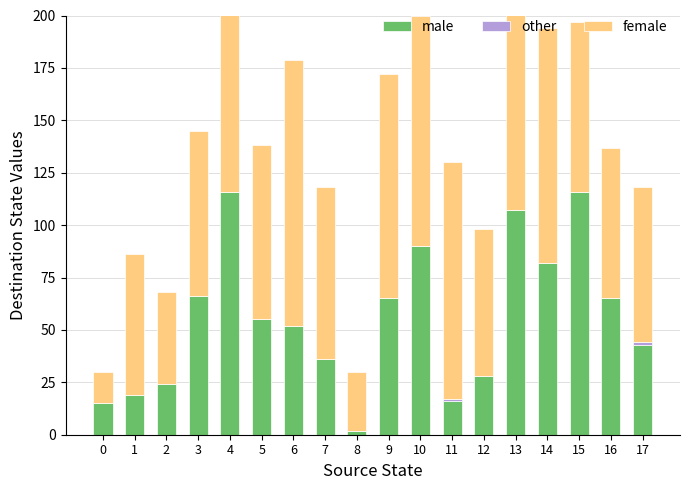

What is the value of the male bar at the 1st from the left?

15